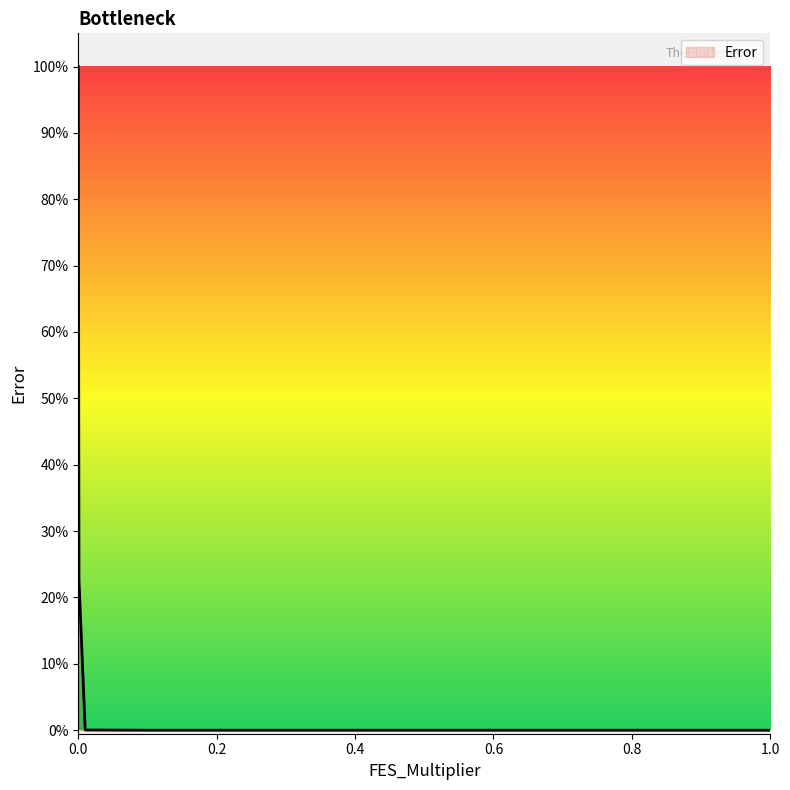

Which has a higher value, 0.3 or 0.1?

0.3